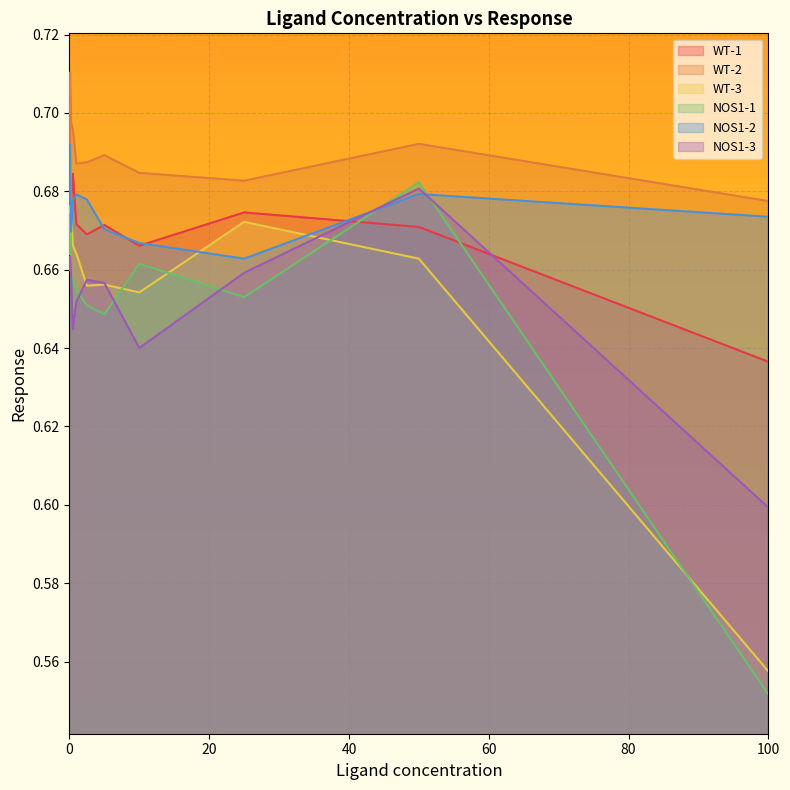

What is the approximate value of WT-2 at 0.25?

0.7